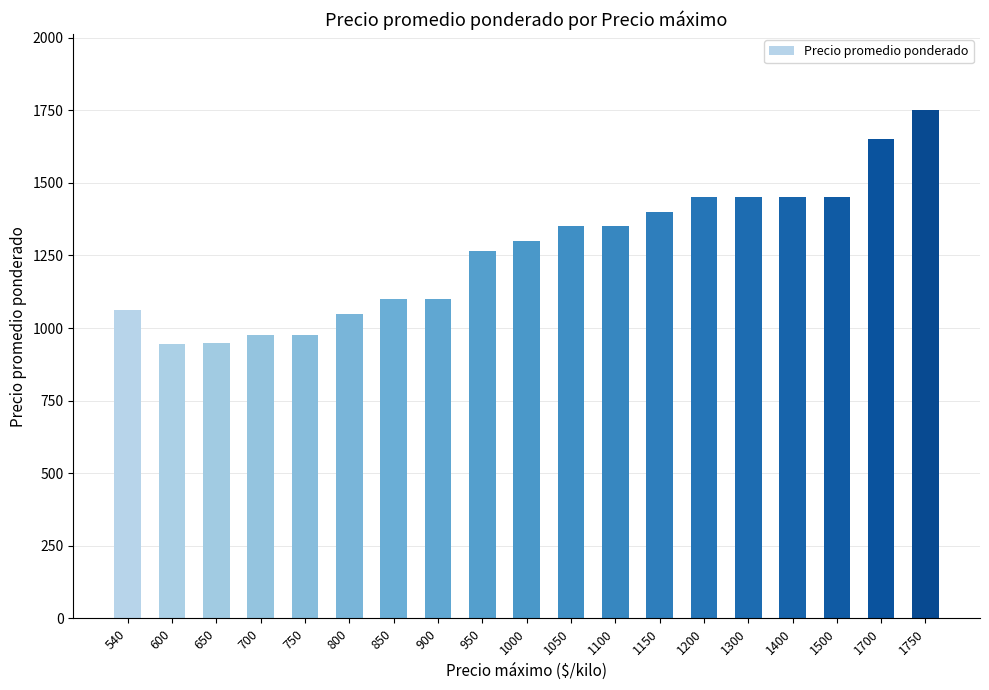

What is the difference between the maximum and minimum values?

806